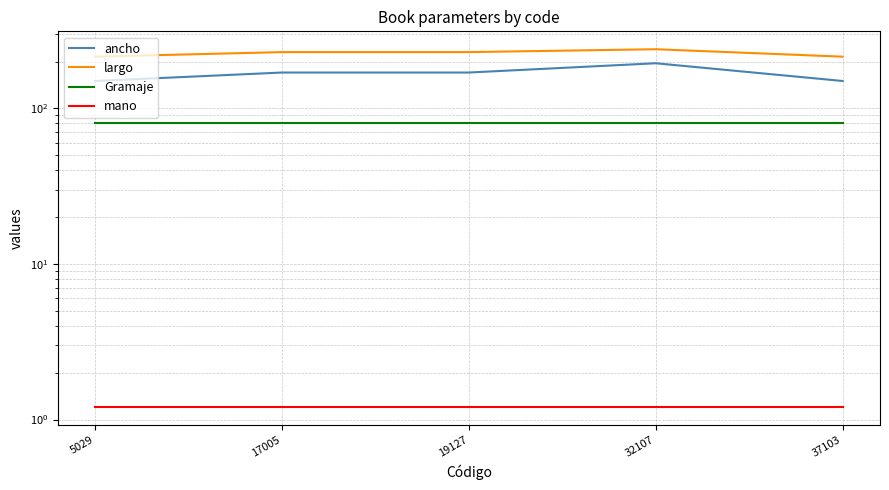

At which label is largo closest to 227?

17005